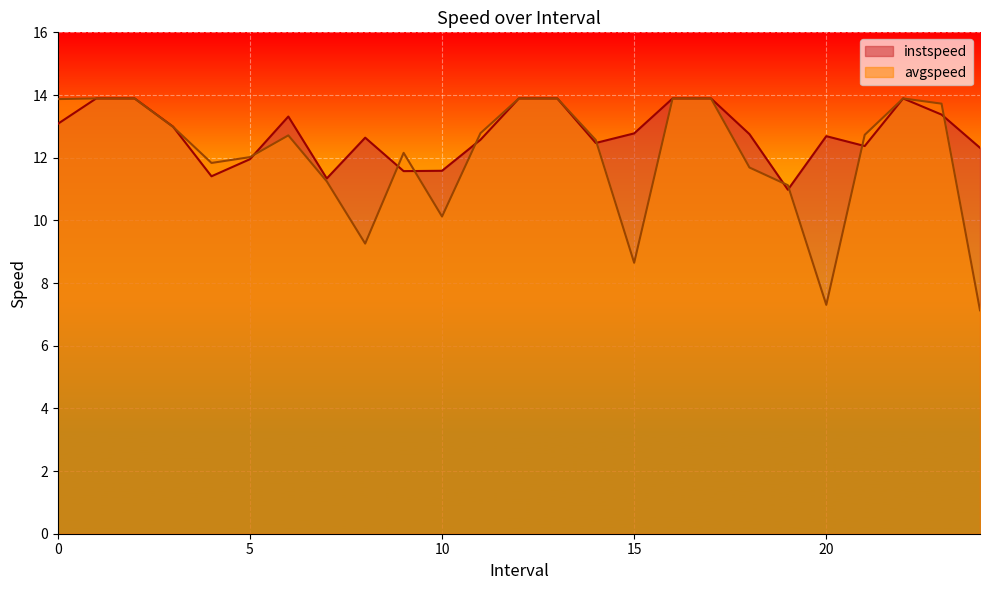

Which has a higher value, 6.0 or 0.0?

6.0